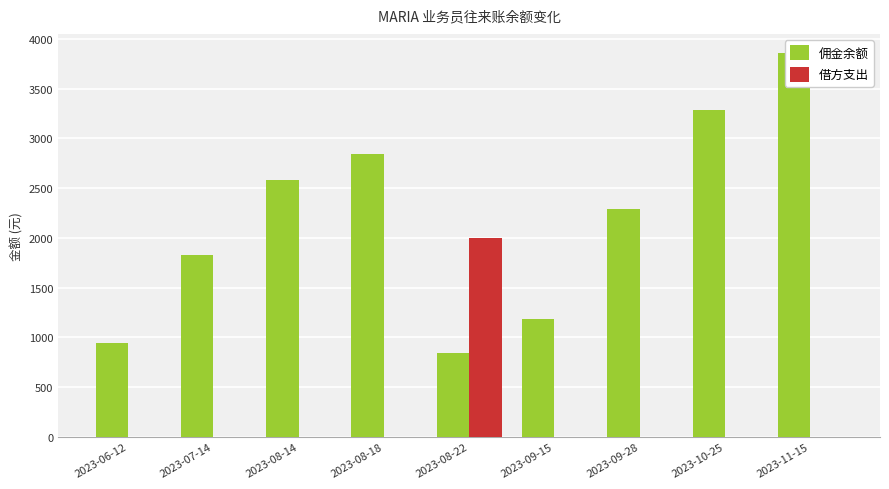

What is the average value of the 借方支出 series?

222.2